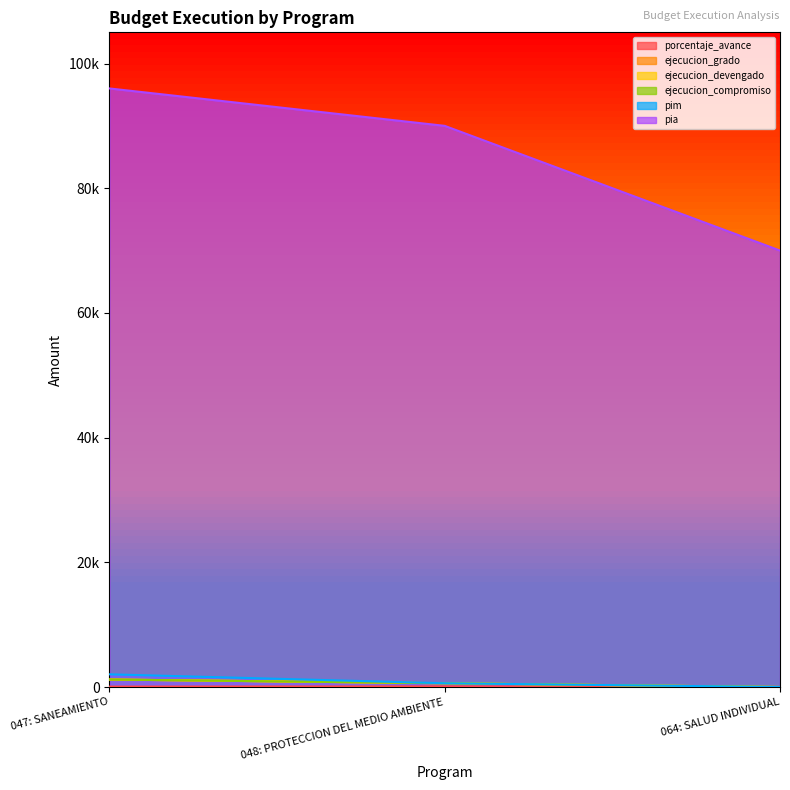

Reading right to left, transcribe all the data shown in this chart.

porcentaje_avance: 0	100	59
ejecucion_grado: 0	600	1200
ejecucion_devengado: 0	600	1200
ejecucion_compromiso: 0	600	1200
pim: 0	600	2034
pia: 70000	90000	96000